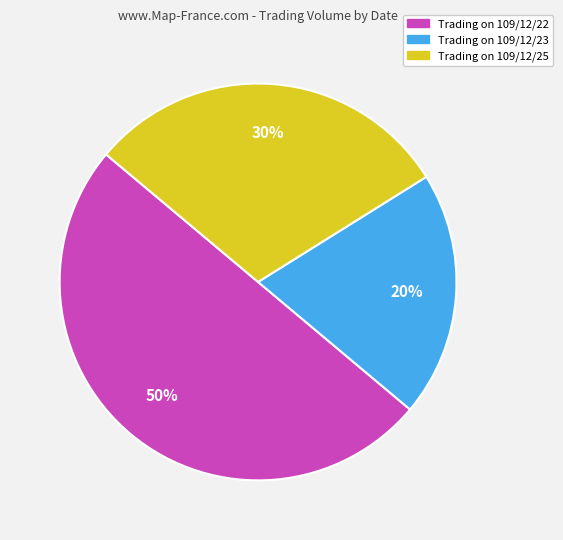

To the nearest percent, what is the difference between the largest and smallest slice percentages?

30%